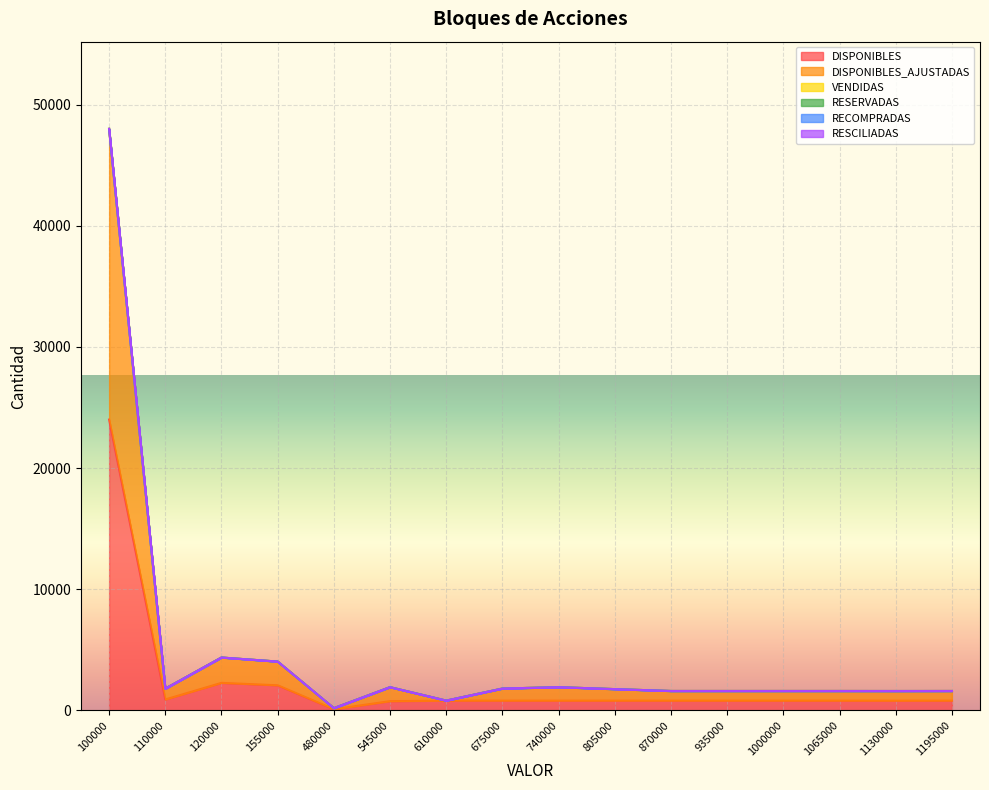

How many data points does each series have?

16